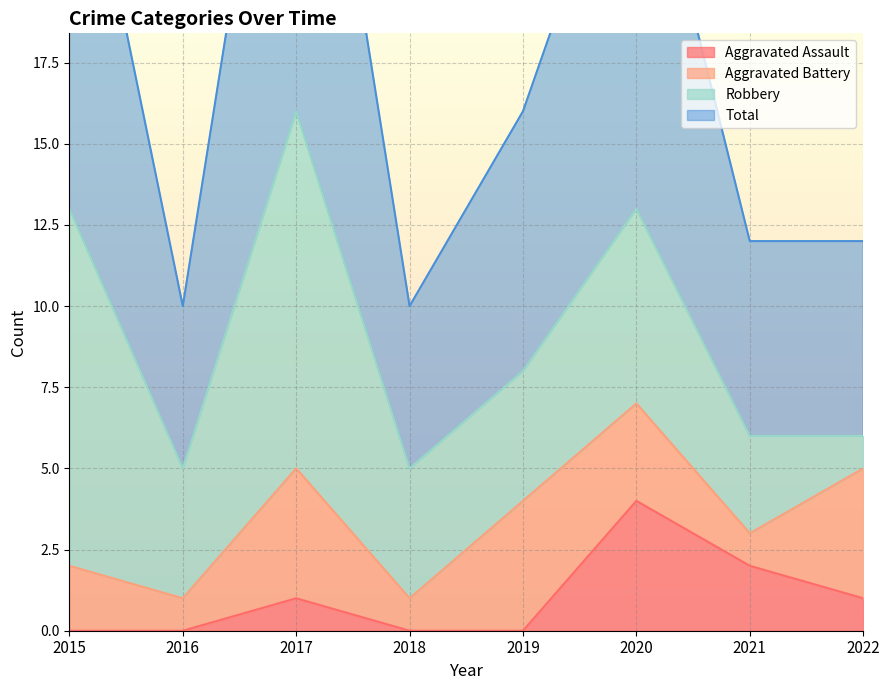

Which series has the largest total across all categories?

Total